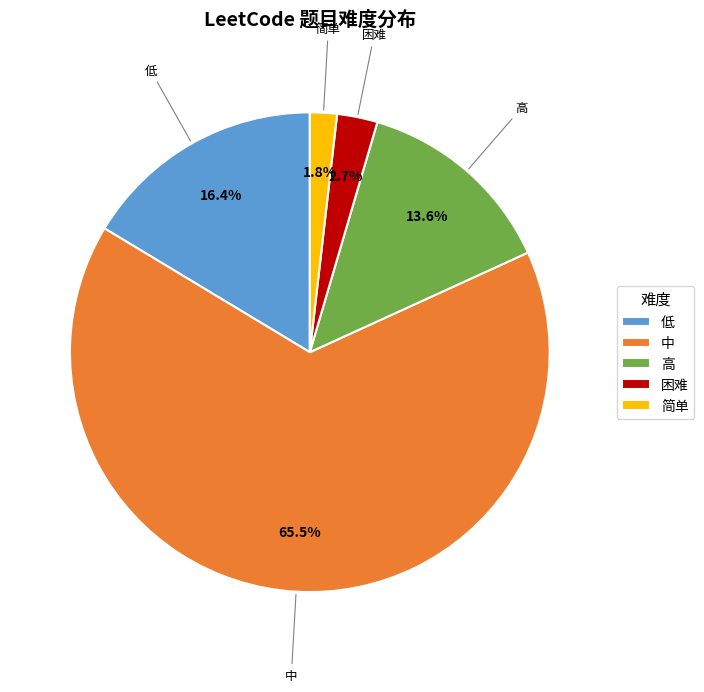

To the nearest percent, what is the combined percentage of 中 and 低?

82%